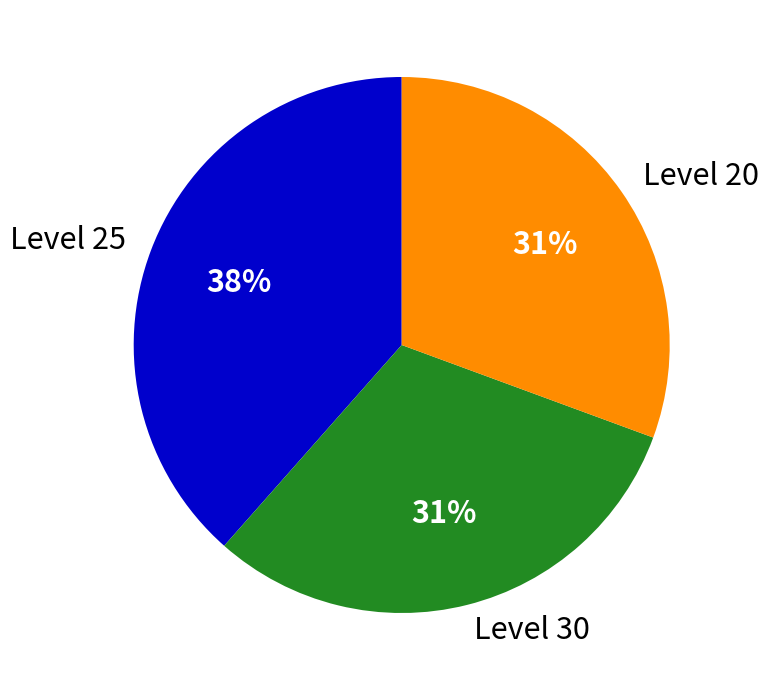

The Level 20 slice represents 42% of the pie. True or false?

False